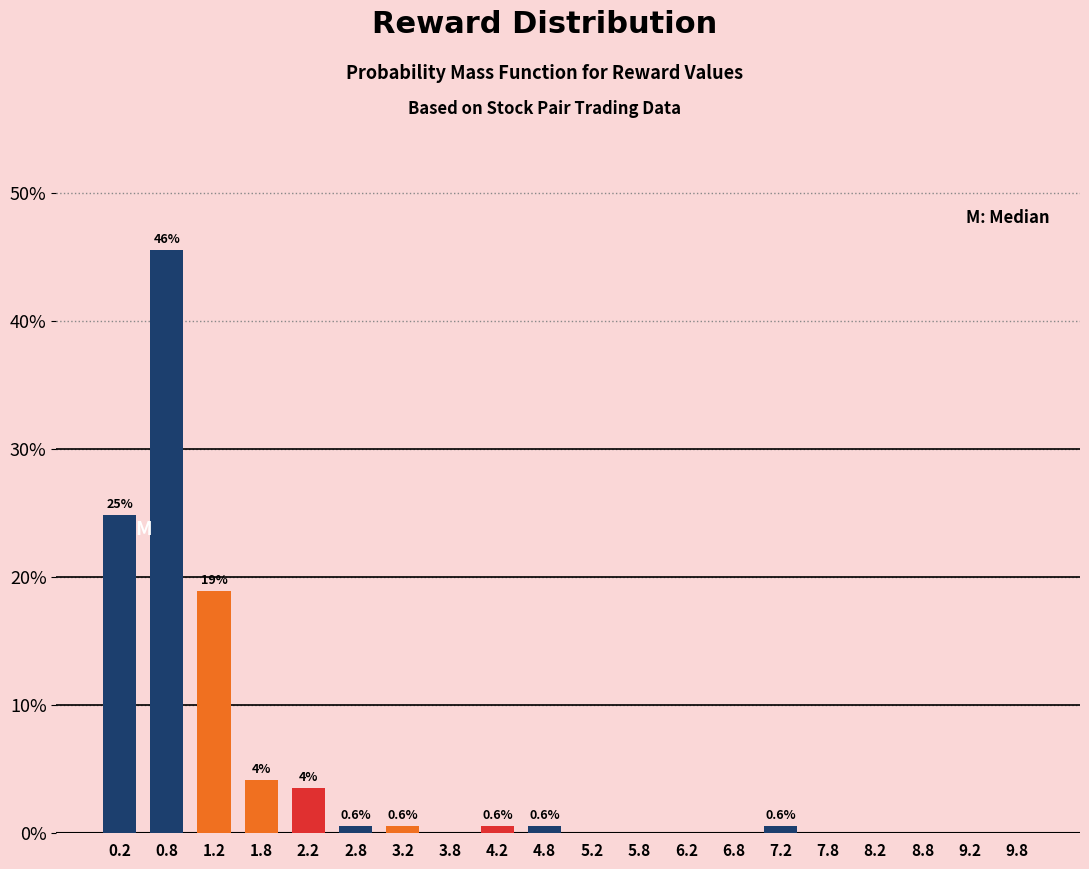

Over which range of the x-axis is the bar tallest?

0.5 to 1.0